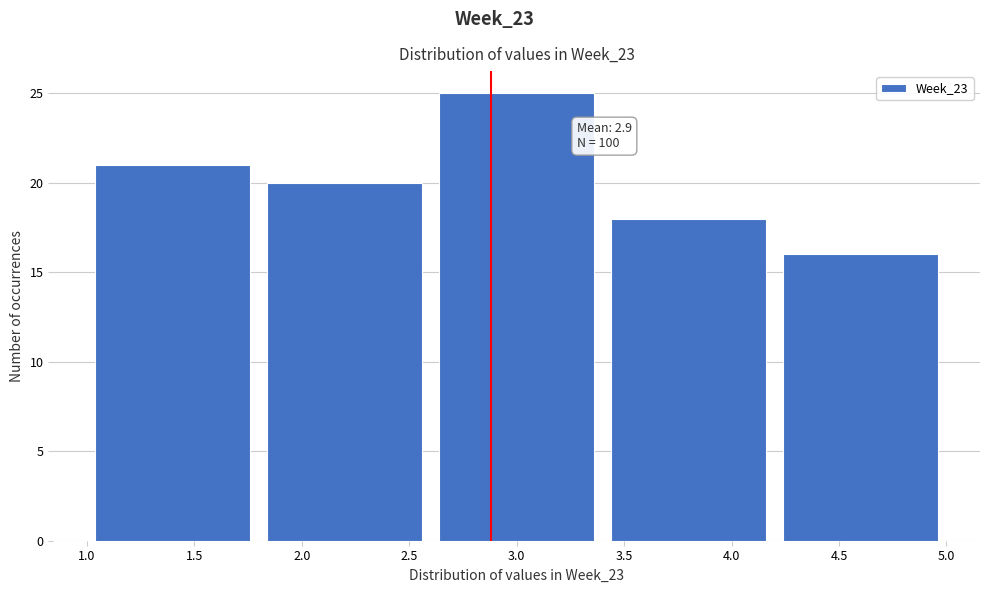

Over which range of the x-axis is the bar tallest?

2.6 to 3.4